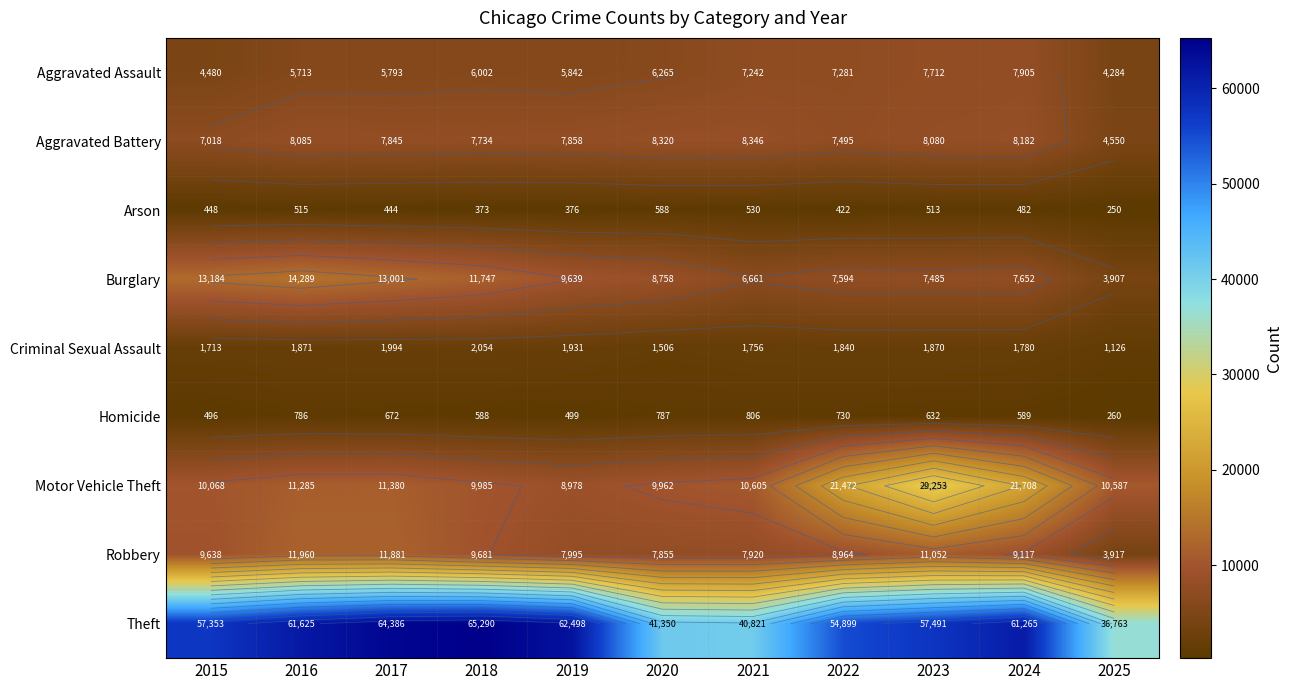

Which category has the highest value in the Aggravated Assault series?

2024